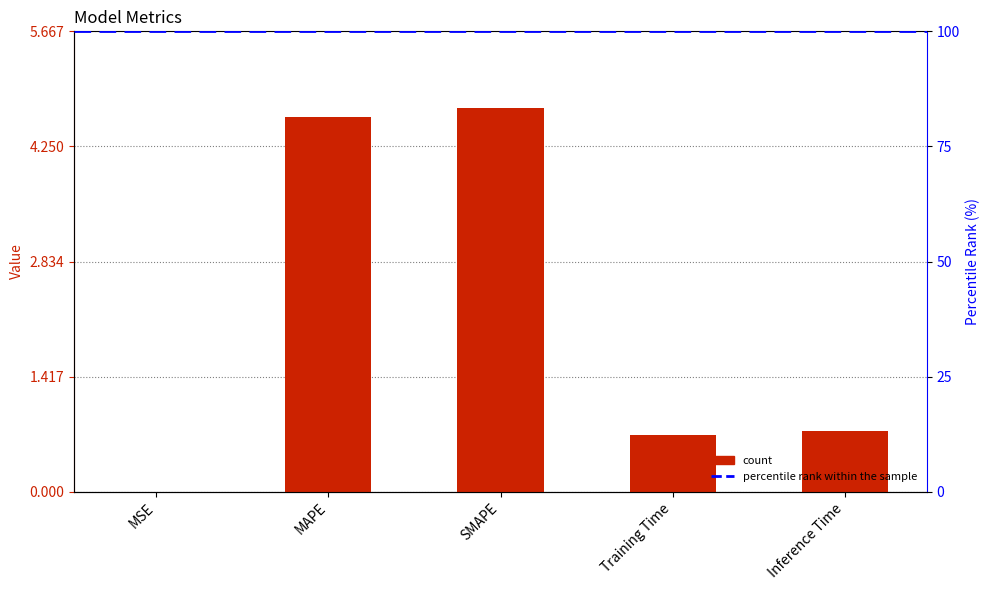

List the labels in order of value, largest first.

SMAPE, MAPE, Inference Time, Training Time, MSE